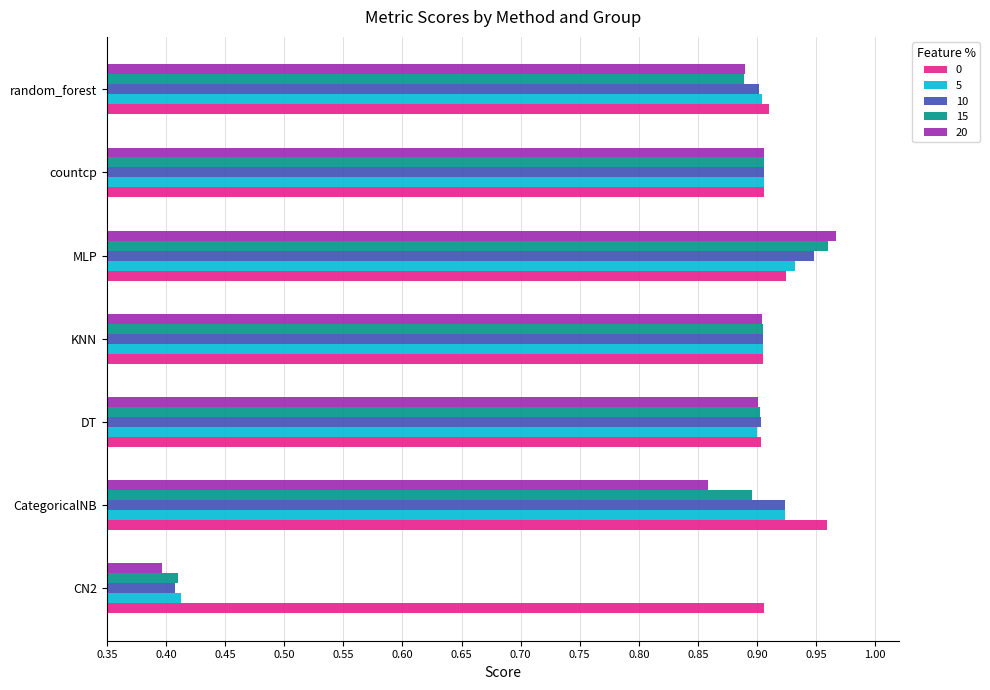

At how many categories does at least one series exceed 0?

7